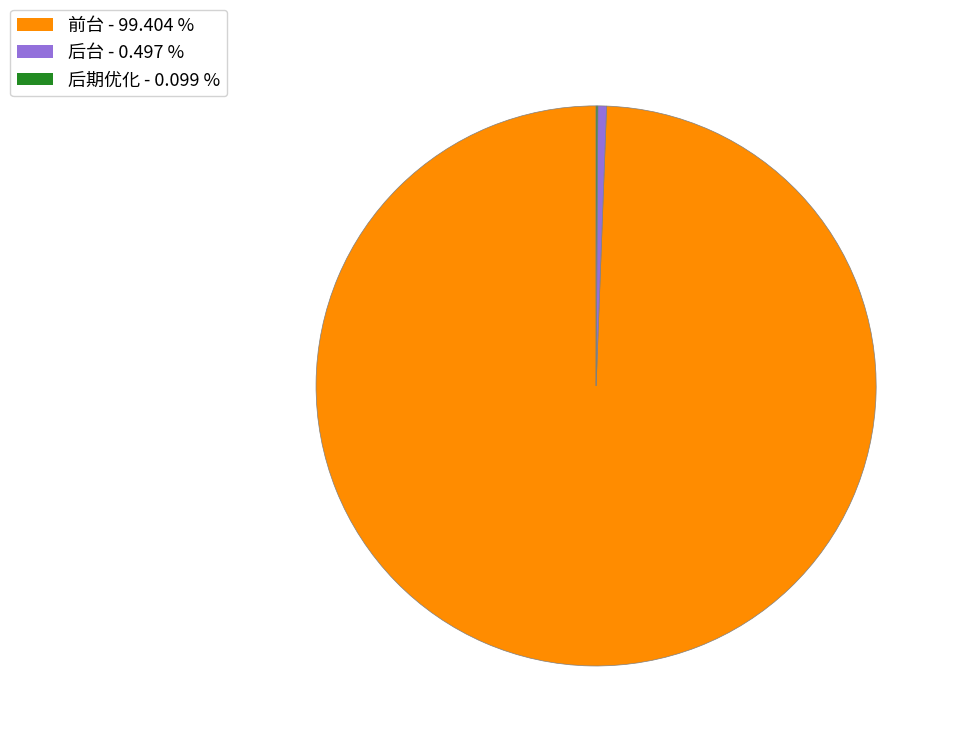

Which slice represents more than half of the pie?

前台